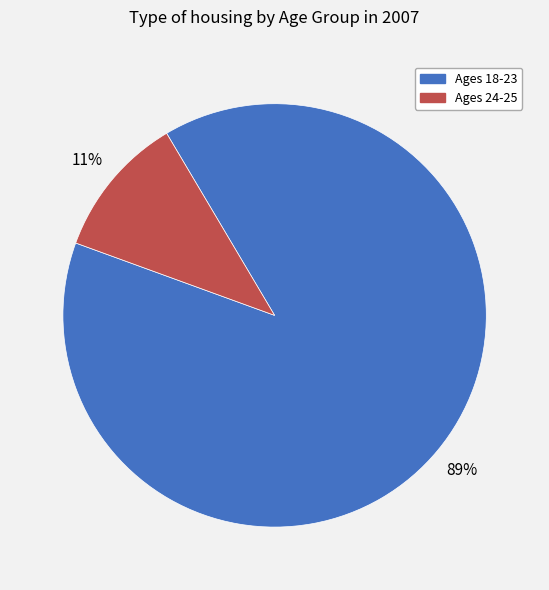

To the nearest percent, what is the difference between the largest and smallest slice percentages?

78%